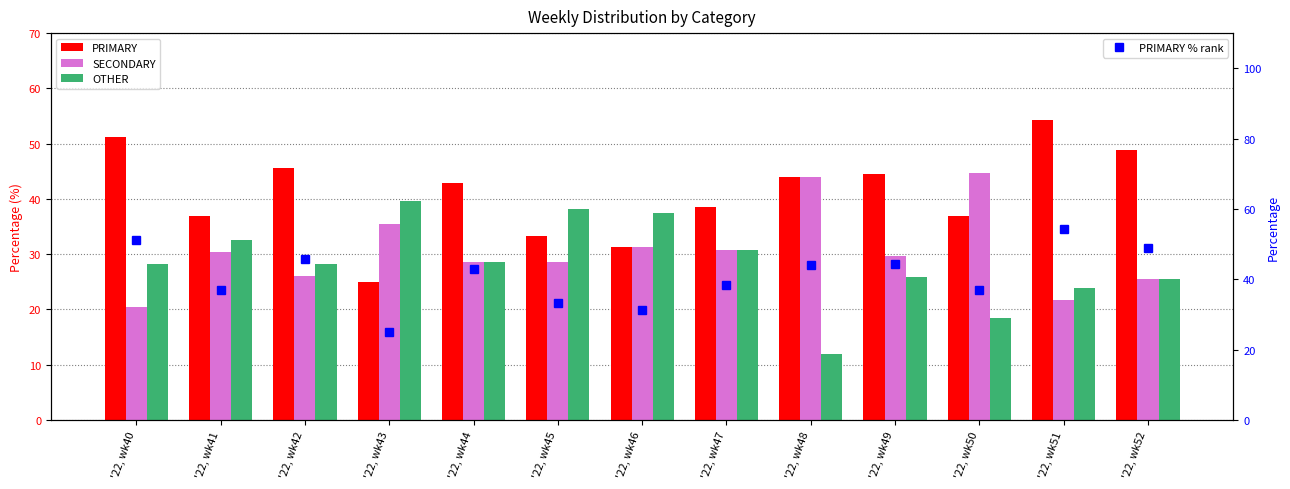

At which category is the sum across all series the highest?

'22, wk51